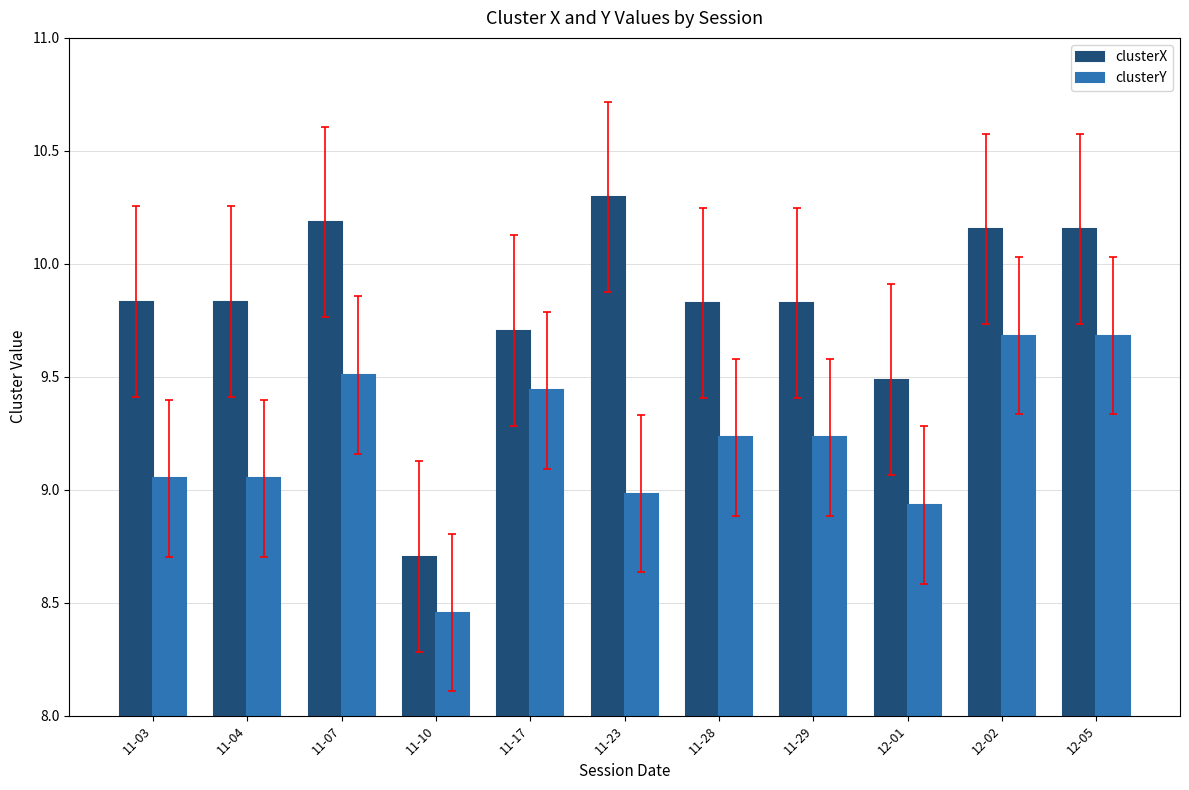

The clusterX series shows 16.6 at 11-03. True or false?

False